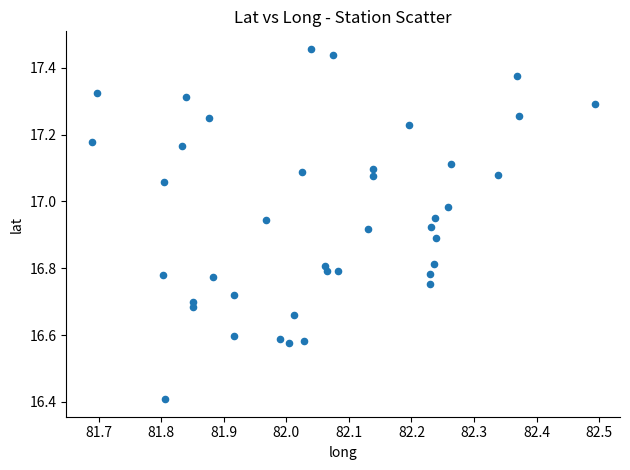

What Y value in the scatter plot is closest to 16?

16.4